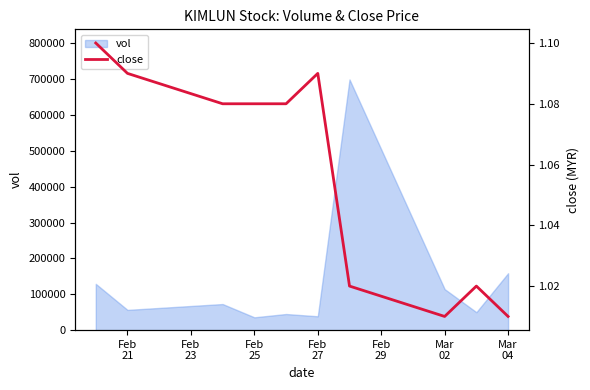

What is the highest value of the vol series?

698800